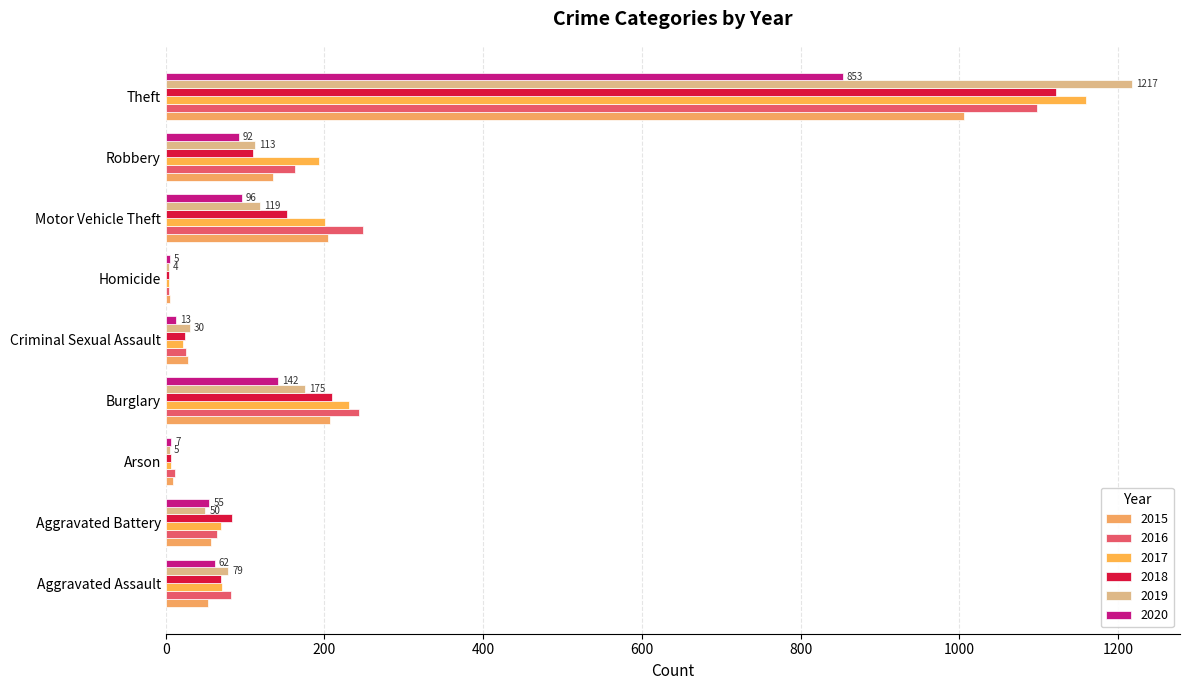

How many series are shown in this chart?

6